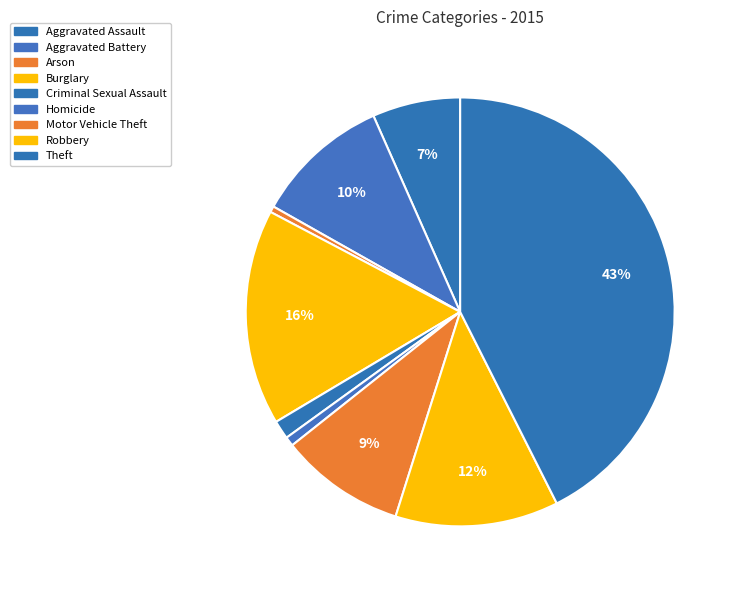

Does Homicide represent more than half of the total?

No